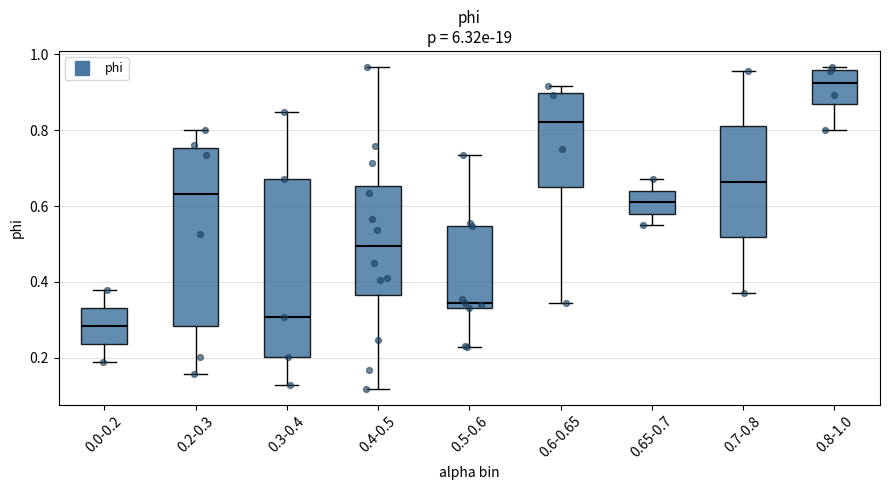

Reading left to right, transcribe this box plot: for each box, give where its median line is, the range the box spans, and where its two whiskers end, as read against the y-axis. The values are not printed on the chart, so give them approximately, as read against the axis.

0.0-0.2: median 0.28, box 0.24 to 0.34, whiskers 0.18 to 0.38
0.2-0.3: median 0.64, box 0.28 to 0.76, whiskers 0.16 to 0.80
0.3-0.4: median 0.30, box 0.20 to 0.68, whiskers 0.12 to 0.84
0.4-0.5: median 0.50, box 0.36 to 0.66, whiskers 0.12 to 0.96
0.5-0.6: median 0.34 (just above the box's lower edge), box 0.34 to 0.54, whiskers 0.22 to 0.74
0.6-0.65: median 0.82, box 0.64 to 0.90, whiskers 0.34 to 0.92
0.65-0.7: median 0.60, box 0.58 to 0.64, whiskers 0.54 to 0.68
0.7-0.8: median 0.66, box 0.52 to 0.82, whiskers 0.38 to 0.96
0.8-1.0: median 0.92, box 0.86 to 0.96, whiskers 0.80 to 0.96 (just above the box's upper edge)